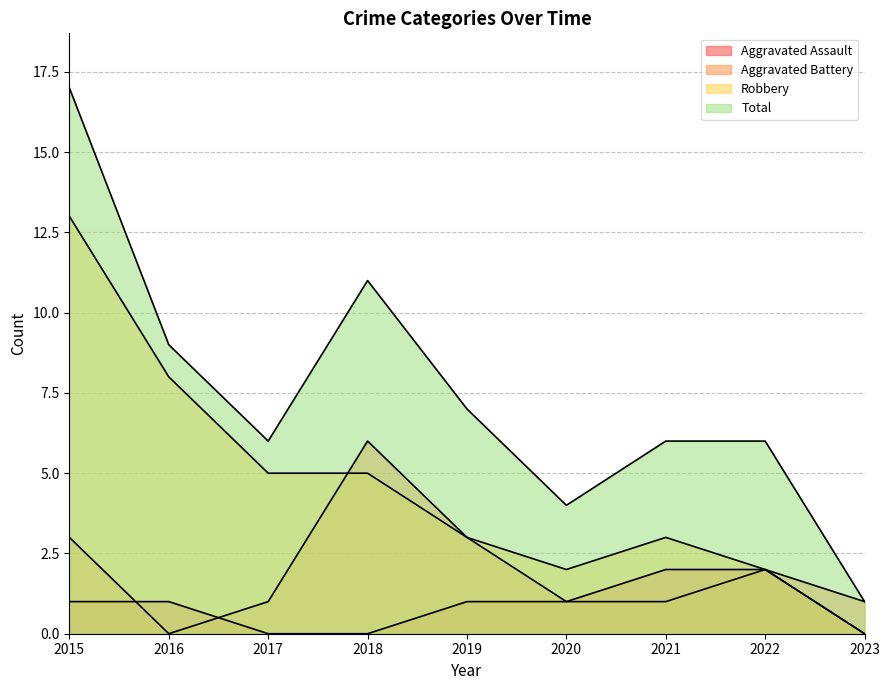

What is the value of the Total point at the 7th from the left?

6